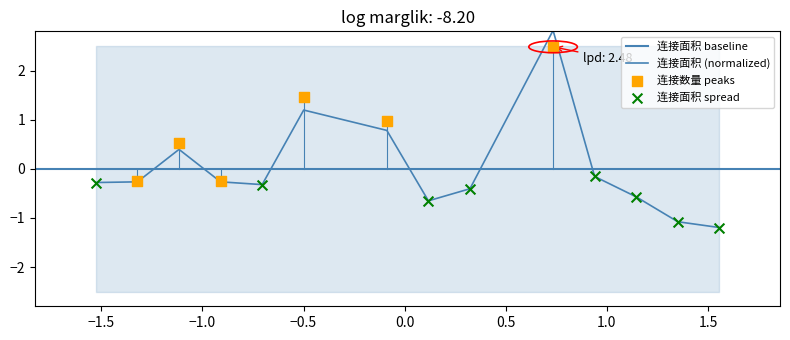

What is the change in value from 1 to 10?

-0.1